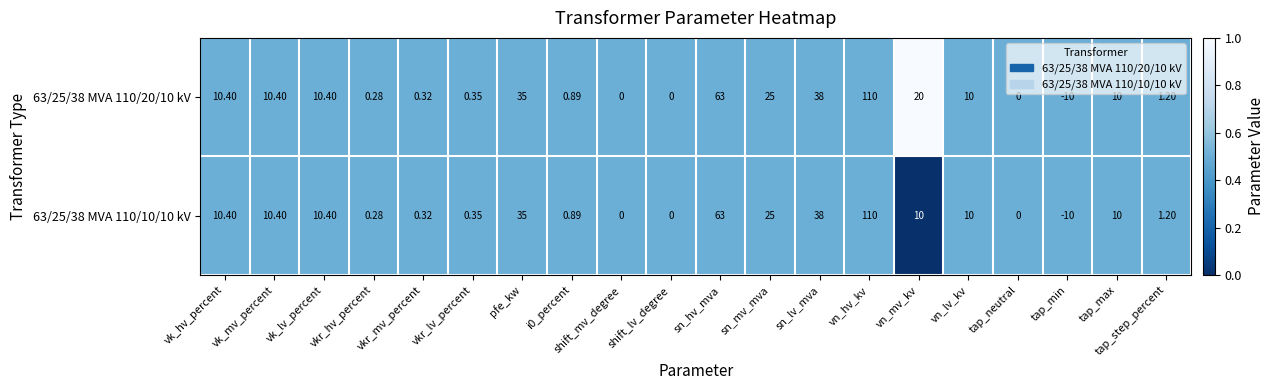

At which label is 63/25/38 MVA 110/10/10 kV closest to 50?

sn_lv_mva